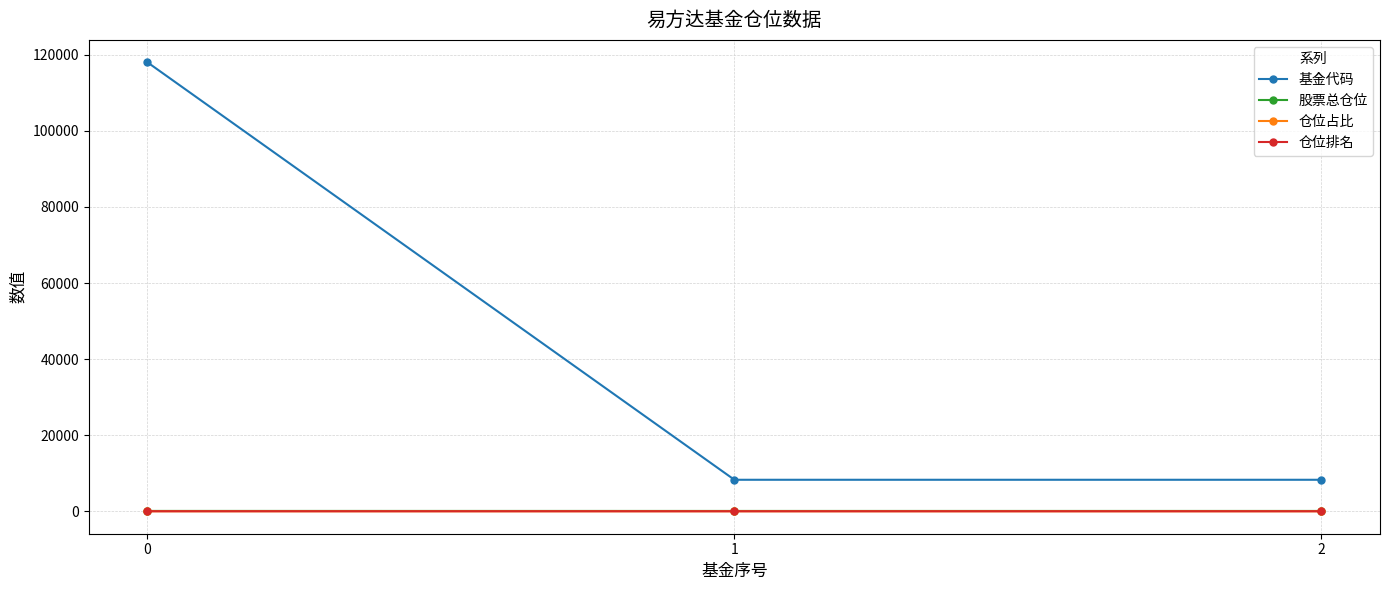

What is the approximate value of 仓位排名 at 0?

9.0